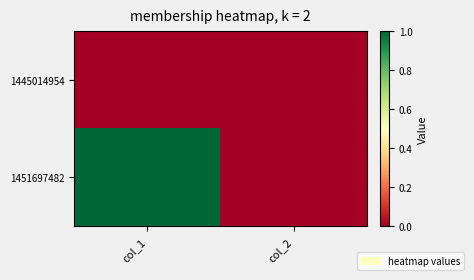

Which series has the largest total across all categories?

1451697482